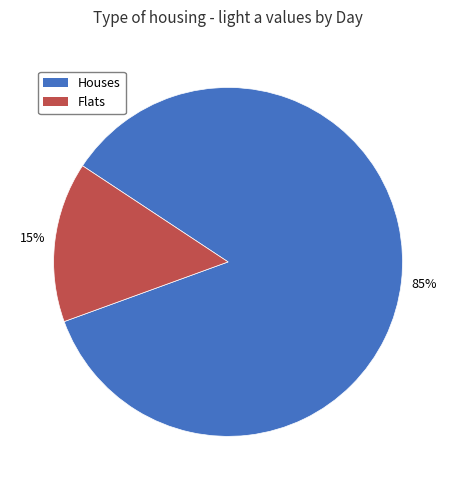

Which slice represents more than half of the pie?

Houses